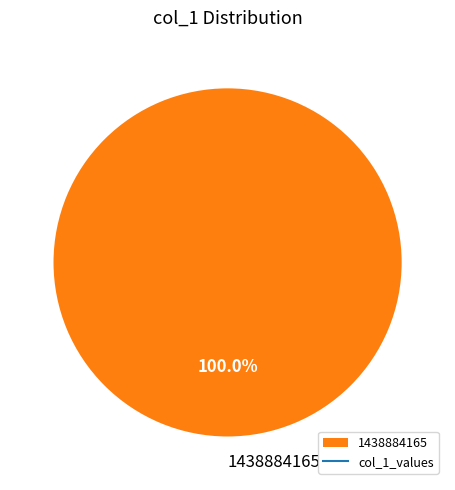

Rank the categories by value from highest to lowest.

1438884165